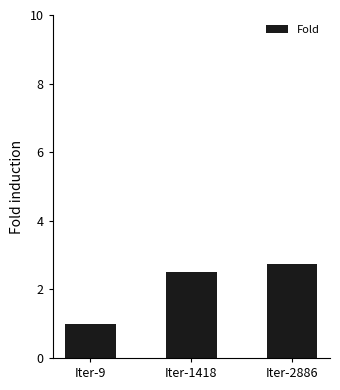

Are the bars grouped side by side (vs. stacked)?

No